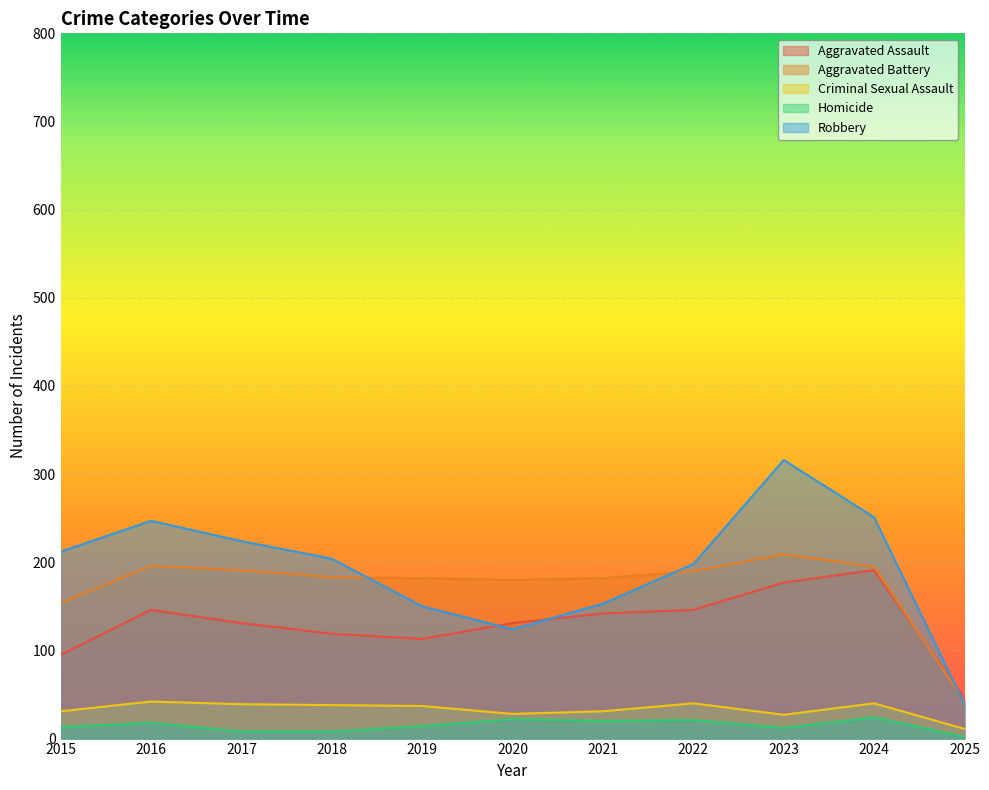

Does the chart display data point markers on the line(s)?

No